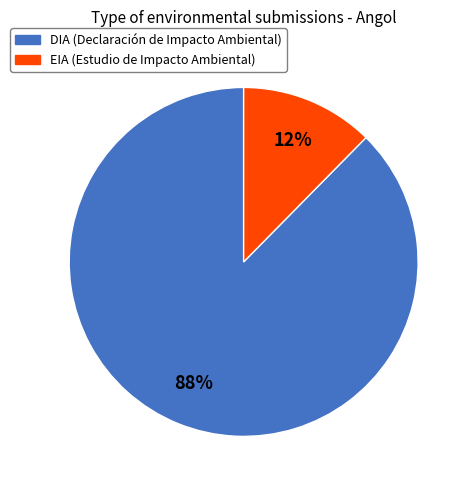

To the nearest percent, what is the average slice percentage?

50%